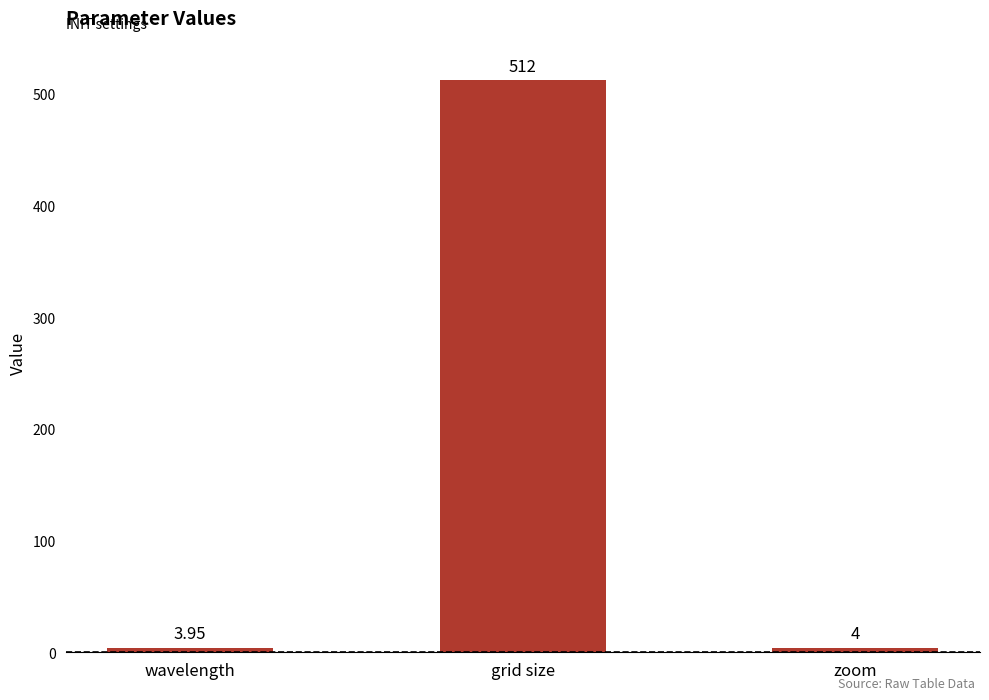

At which label does the data first exceed 4?

grid size